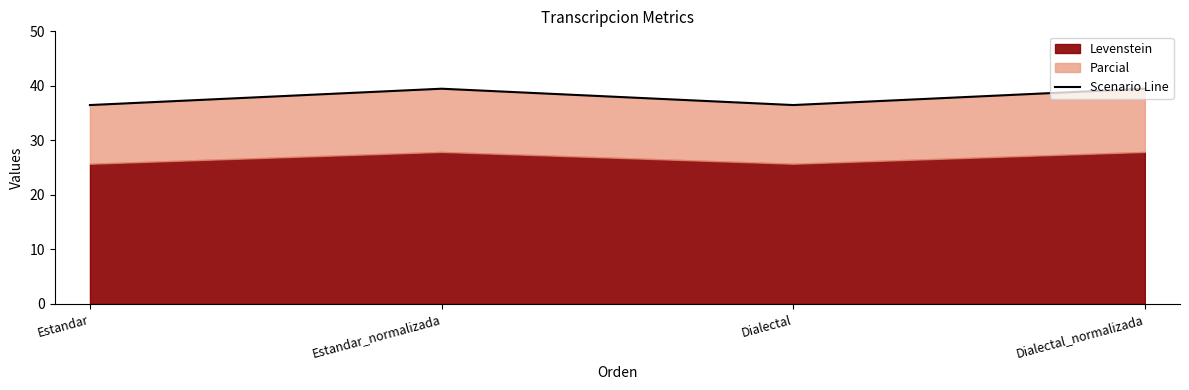

What is the change in value from Estandar to Dialectal_normalizada?

+3.0